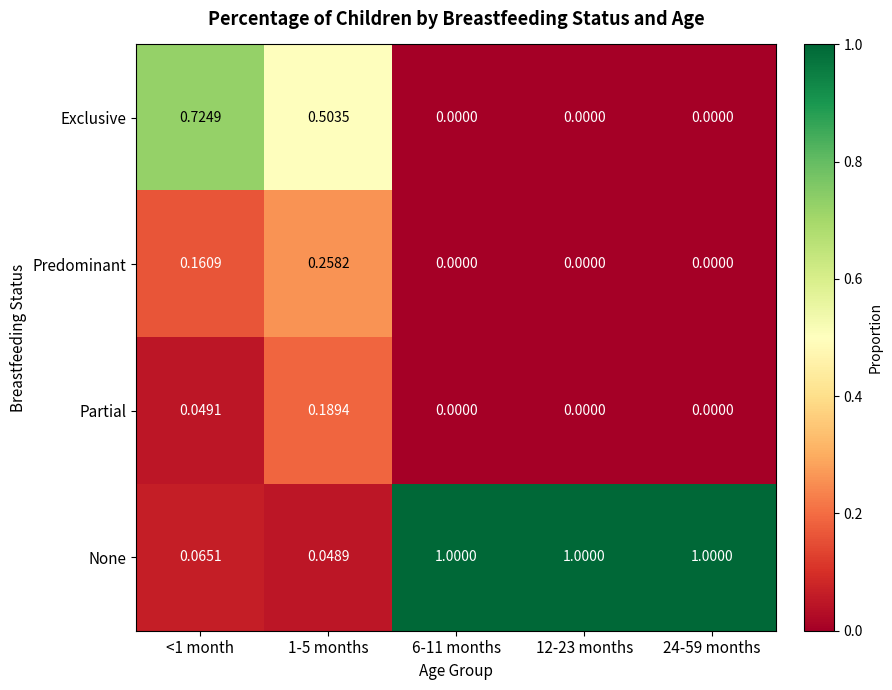

List the series in order of their peak value, highest first.

None, Exclusive, Predominant, Partial